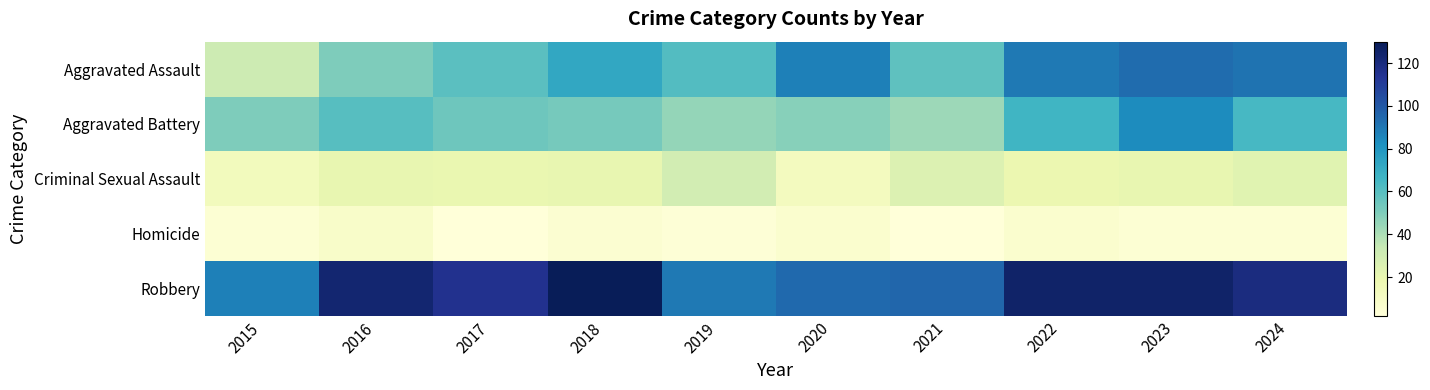

Reading left to right, transcribe all the data shown in this chart.

Aggravated Assault: 2015=31	2016=50	2017=59	2018=72	2019=61	2020=87	2021=58	2022=89	2023=93	2024=91
Aggravated Battery: 2015=50	2016=60	2017=54	2018=52	2019=45	2020=48	2021=43	2022=66	2023=83	2024=64
Criminal Sexual Assault: 2015=13	2016=20	2017=19	2018=20	2019=29	2020=12	2021=25	2022=18	2023=20	2024=23
Homicide: 2015=4	2016=8	2017=2	2018=5	2019=3	2020=6	2021=2	2022=6	2023=4	2024=4
Robbery: 2015=87	2016=123	2017=115	2018=130	2019=89	2020=94	2021=95	2022=125	2023=125	2024=119